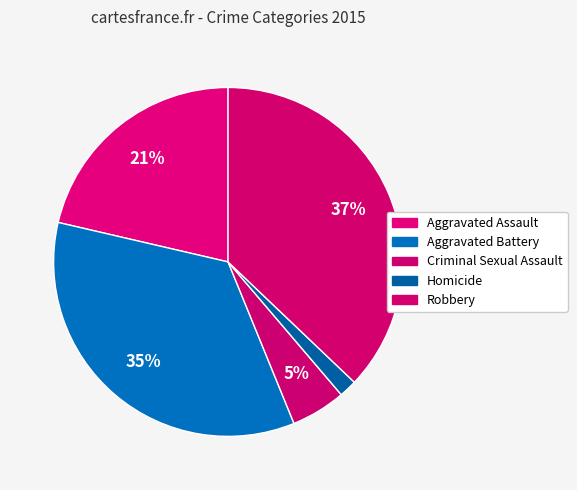

How many slices are in this pie chart?

5